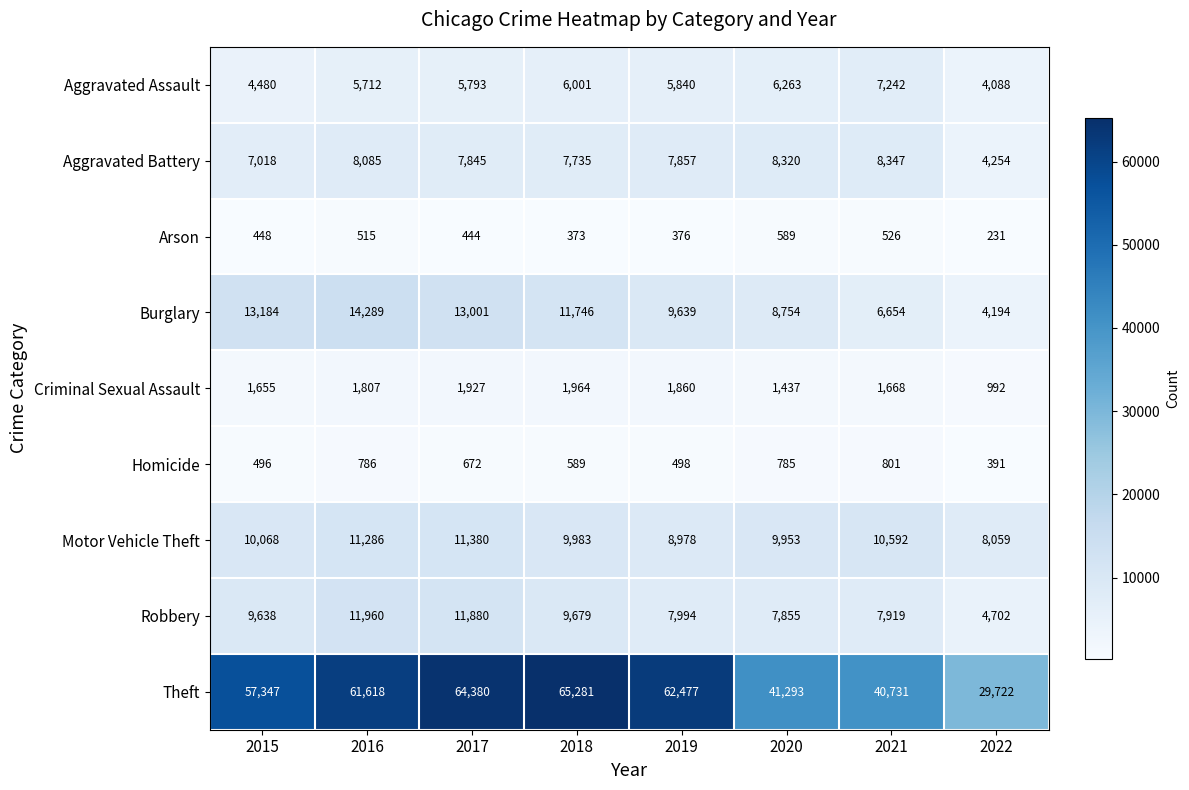

What is the smallest value displayed?

231